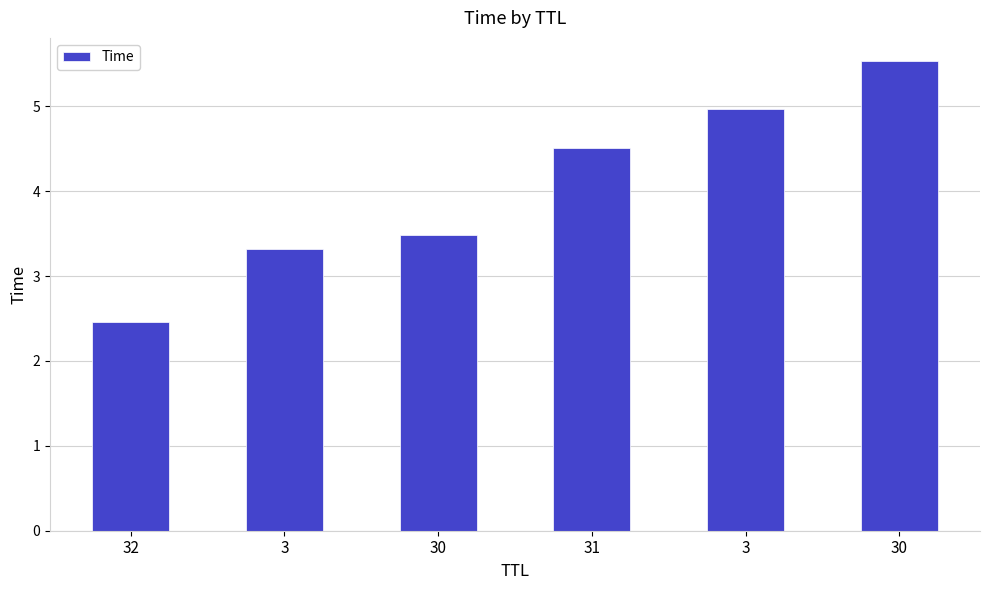

What is the change in value from 32 to 31?

+2.1